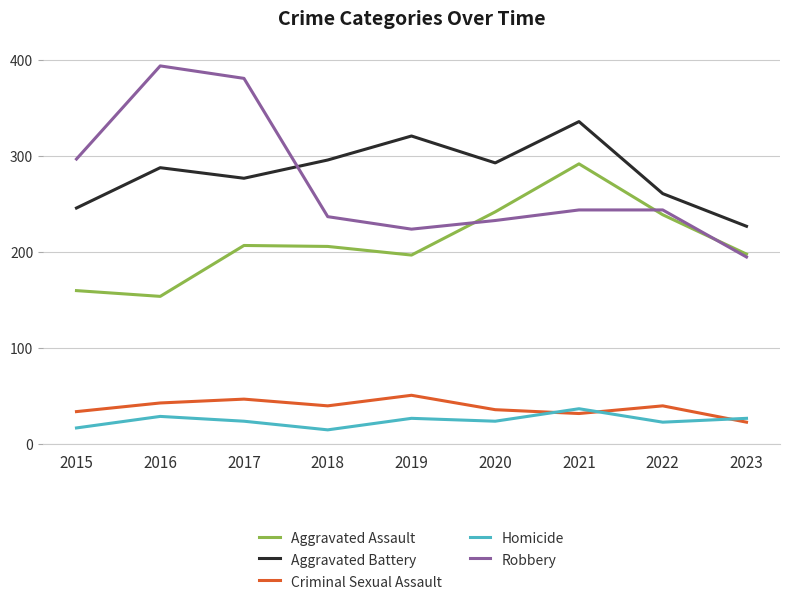

True or false: Aggravated Battery has more than 2 interior local peaks.

True